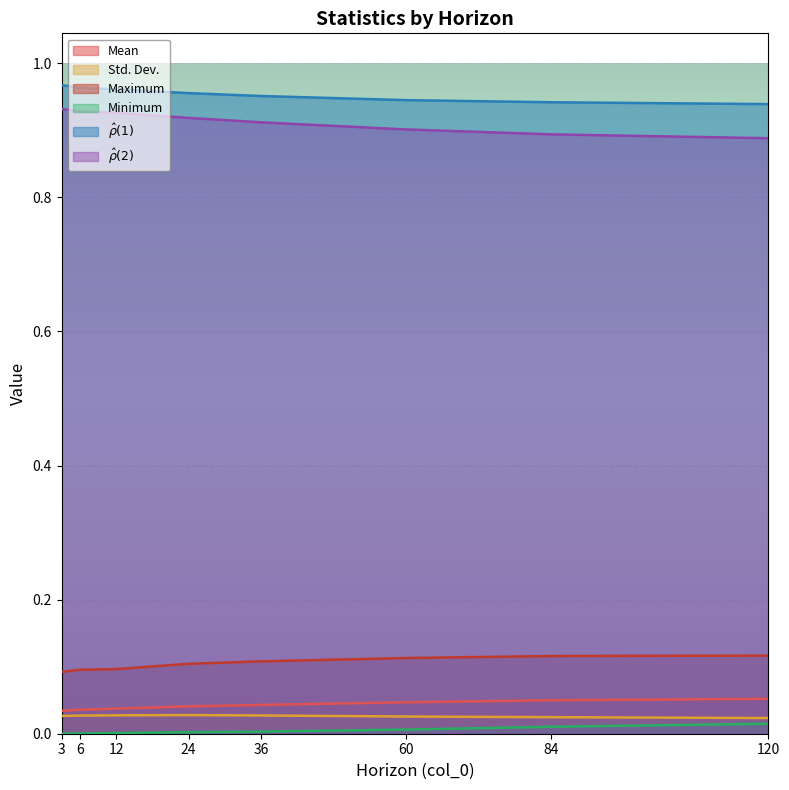

Which has a higher value, 84 or 6?

84